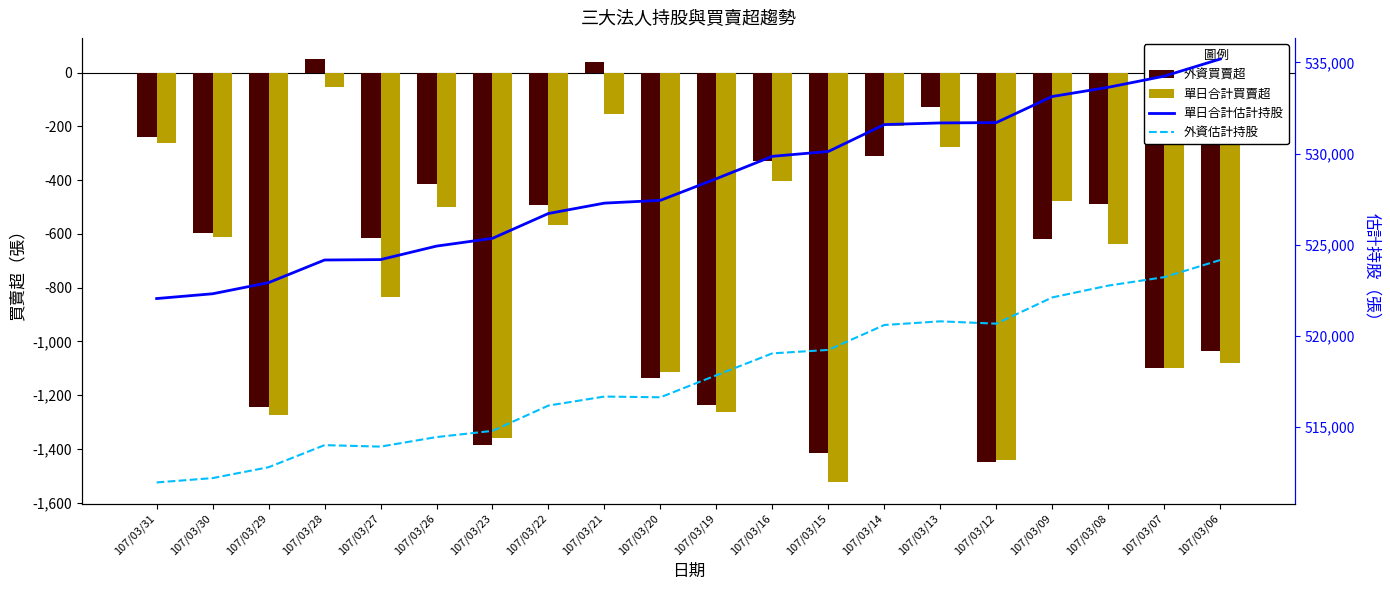

Rank the categories by 外資估計持股 value from highest to lowest.

107/03/06, 107/03/07, 107/03/08, 107/03/09, 107/03/13, 107/03/12, 107/03/14, 107/03/15, 107/03/16, 107/03/19, 107/03/21, 107/03/20, 107/03/22, 107/03/23, 107/03/26, 107/03/28, 107/03/27, 107/03/29, 107/03/30, 107/03/31